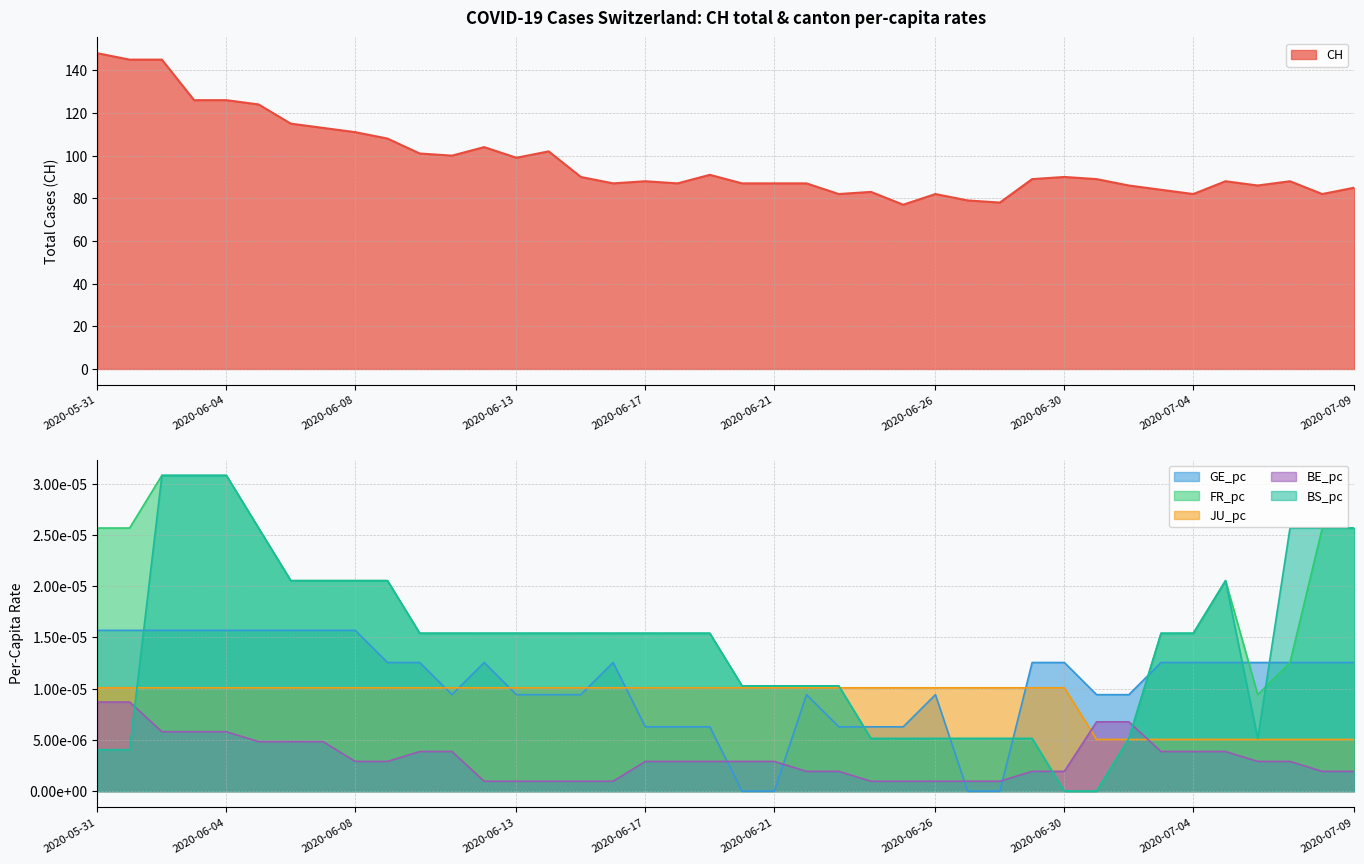

True or false: CH and FR_pc intersect in this chart.

False